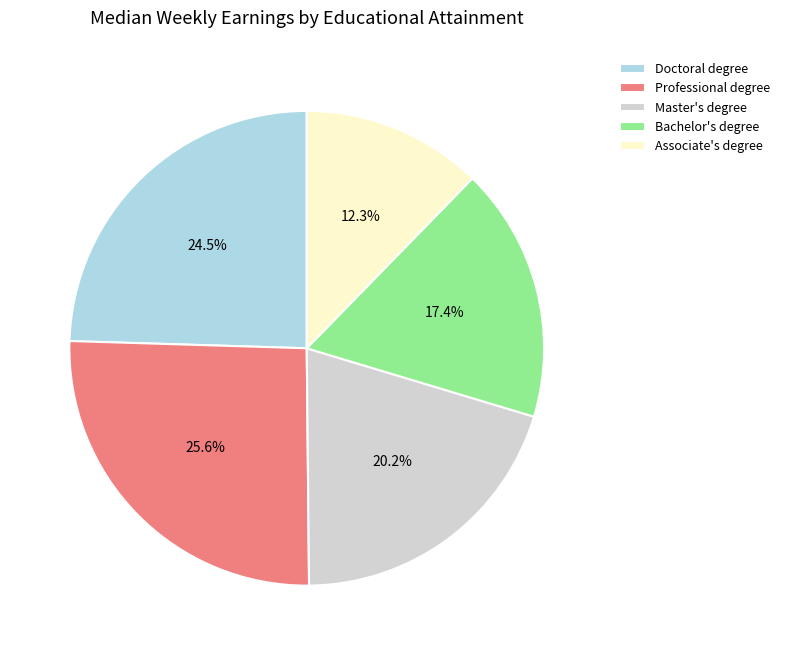

Is the sum of Master's degree and Doctoral degree greater than half?

No